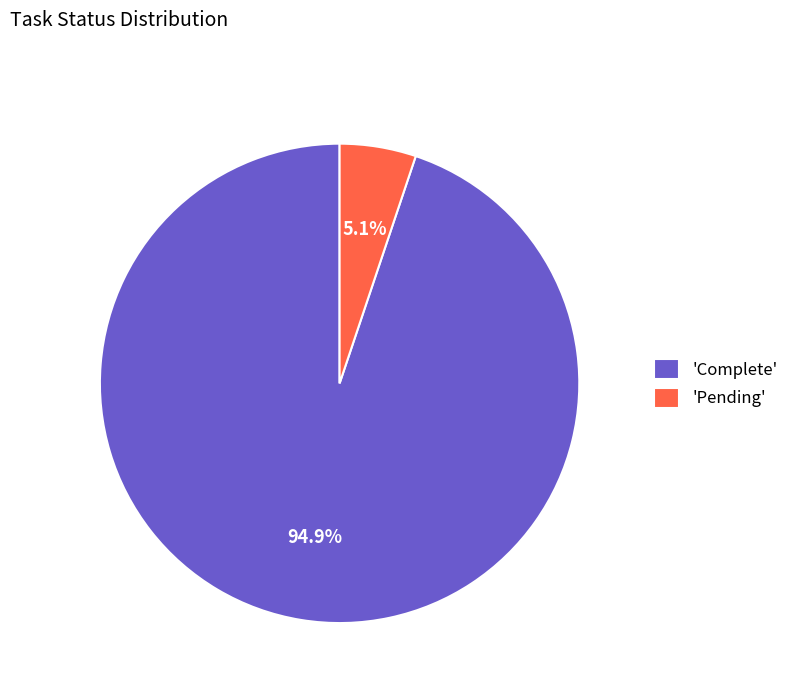

What is the majority slice?

'Complete'